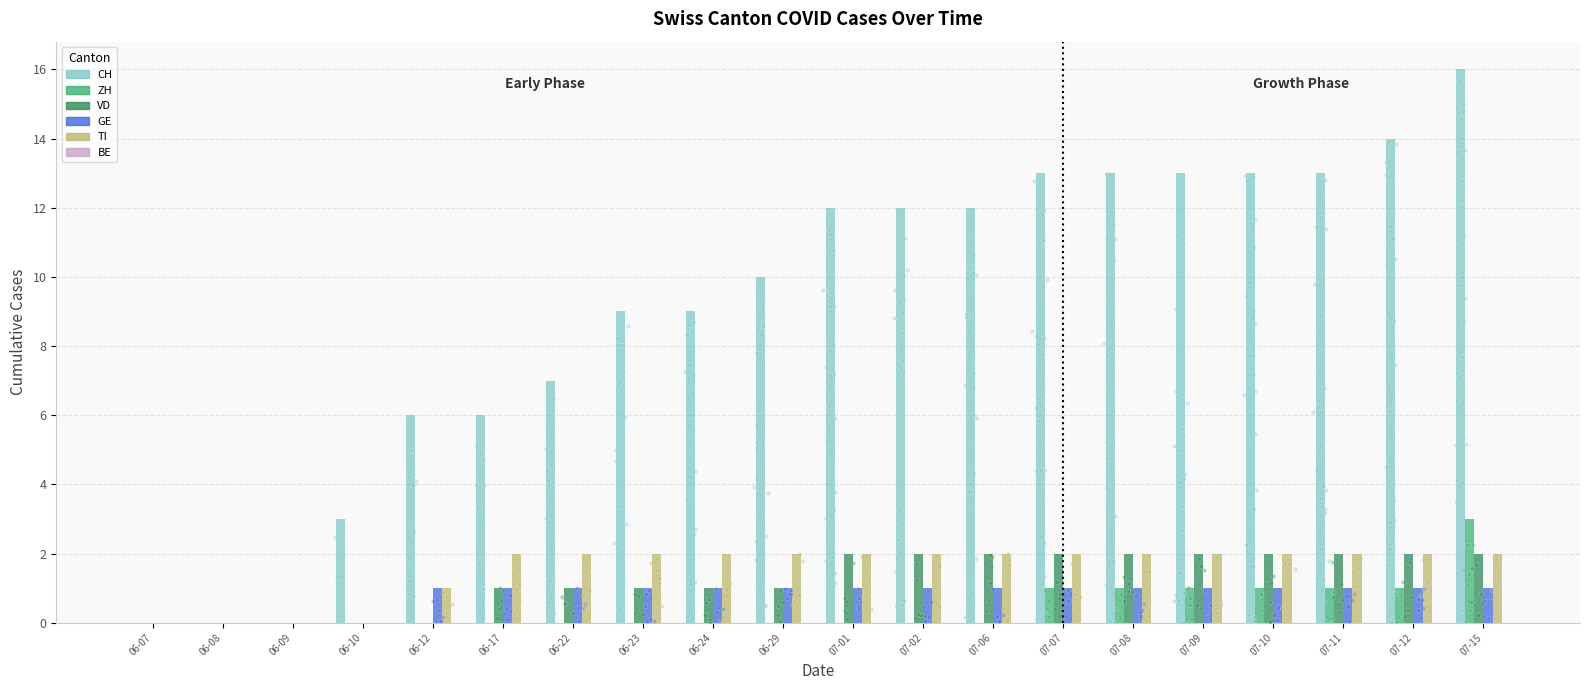

At which category is the sum across all series the highest?

07-15